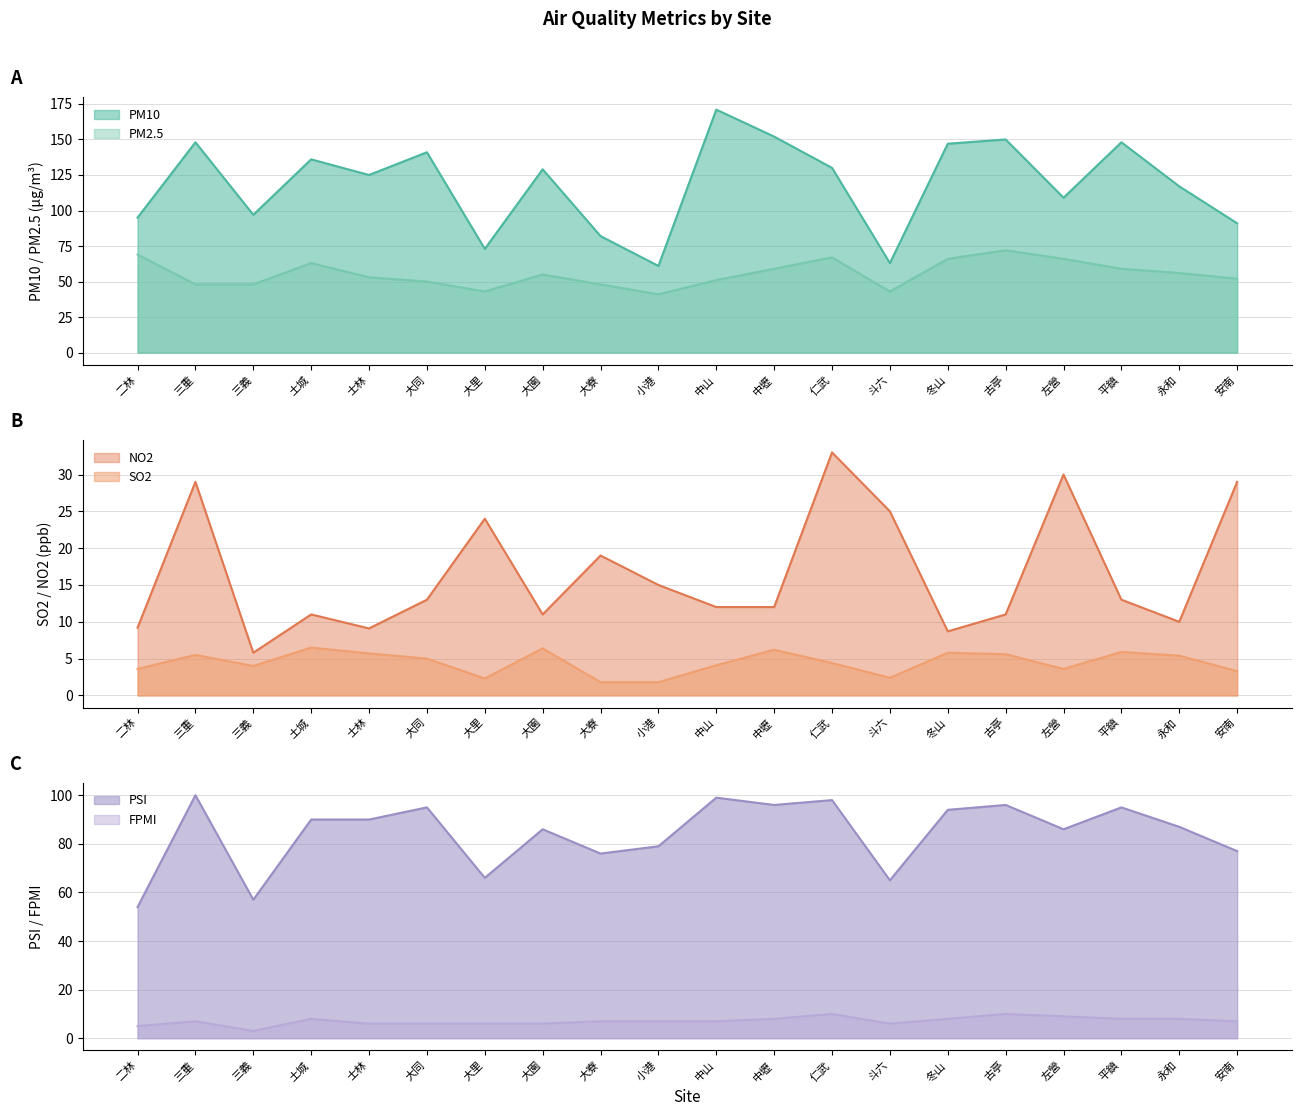

What is the difference between the PSI values at 冬山 and 斗六?

29